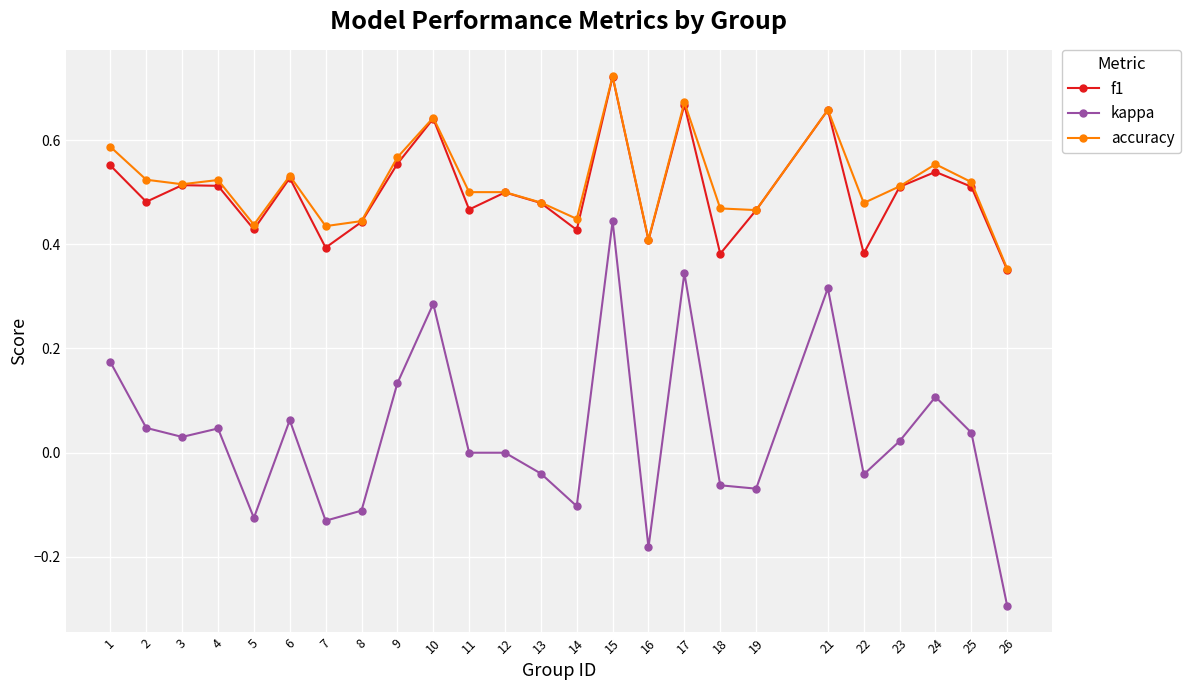

Is this an area chart (filled region under the line)?

No